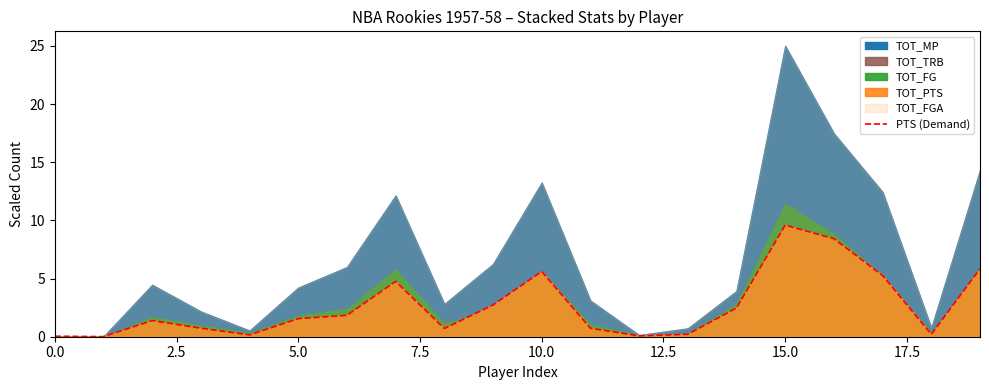

What is the difference between the maximum and minimum values?

9.6